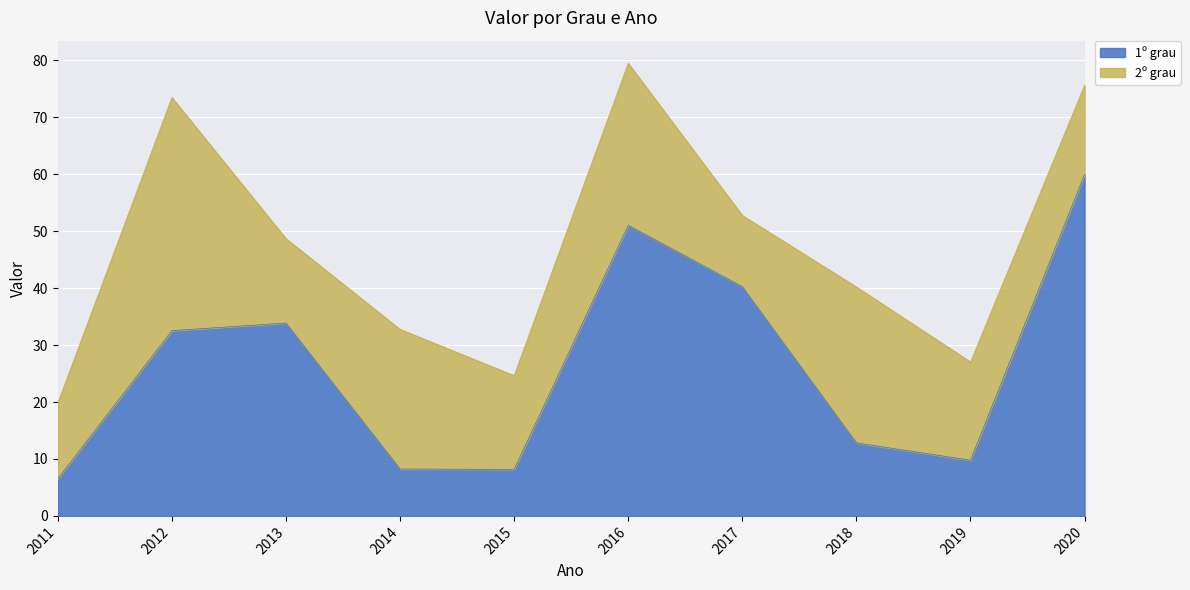

True or false: 1º grau has a value of 58.0 at 2017.

False